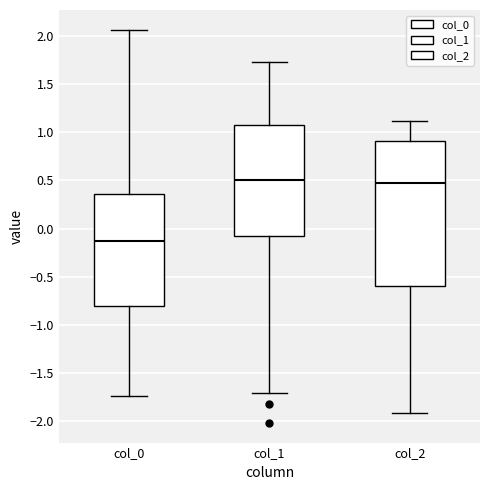

Which box's median line is the lowest?

col_0